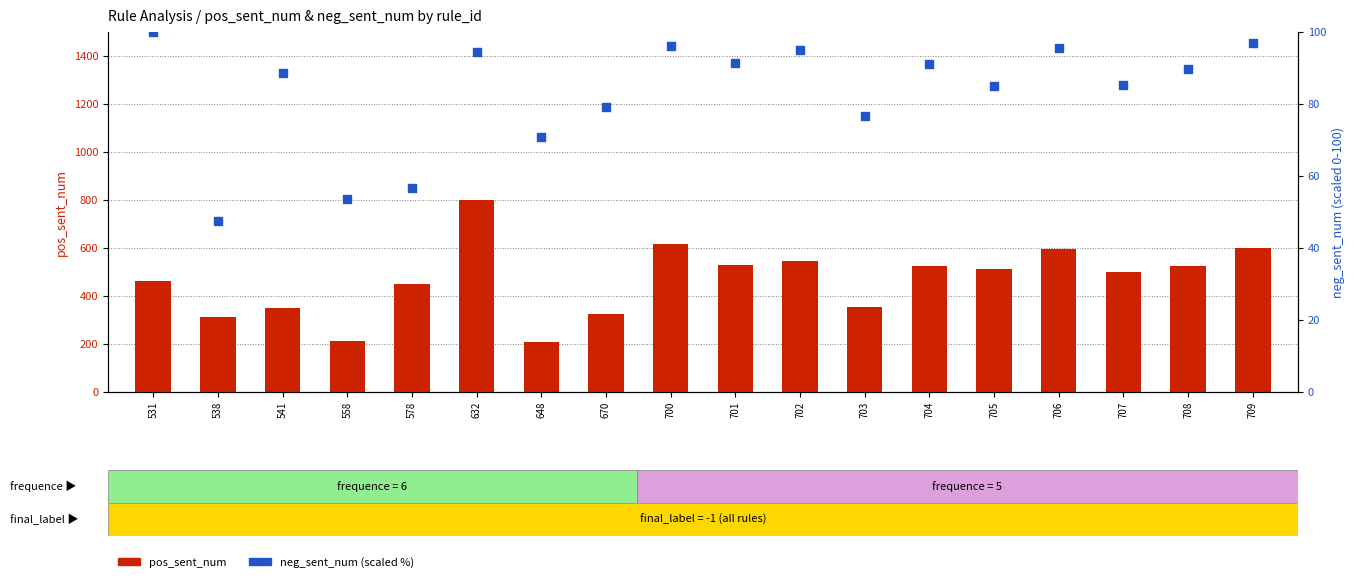

At which category is the sum across all series the highest?

632